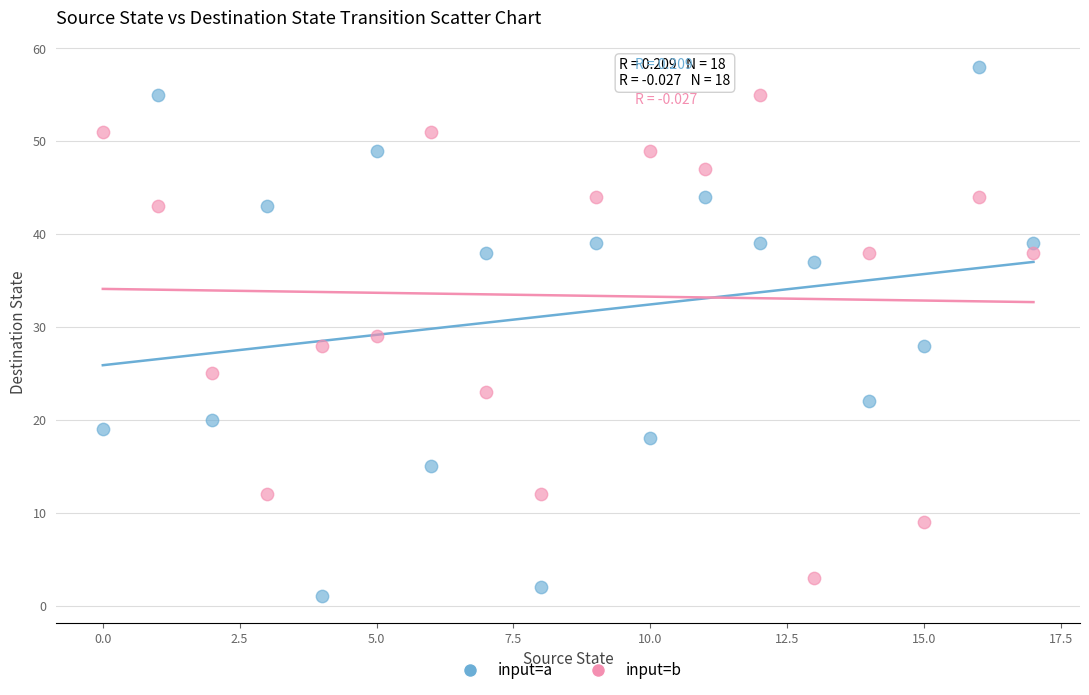

Across all data points, what is the range of Y values (max minus min)?

57